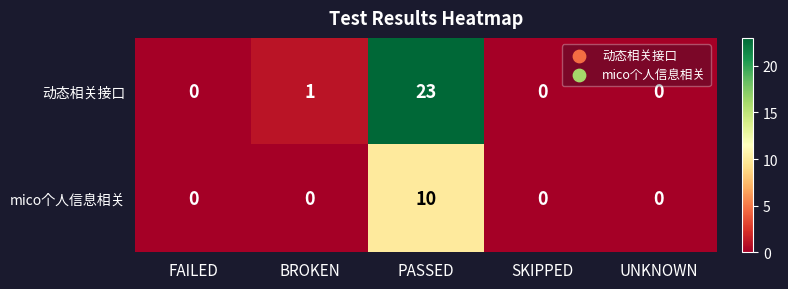

How many series are shown in this chart?

2